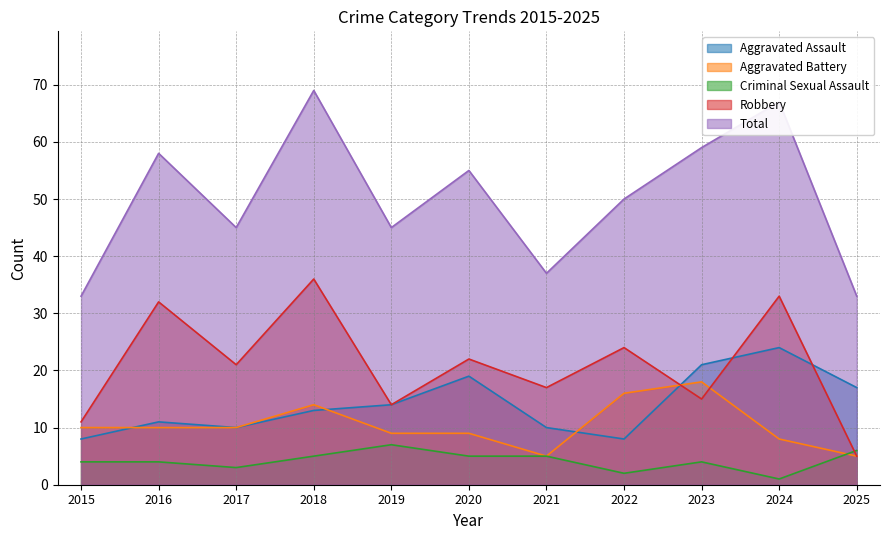

The value of Aggravated Battery at 2025 is 9. True or false?

False